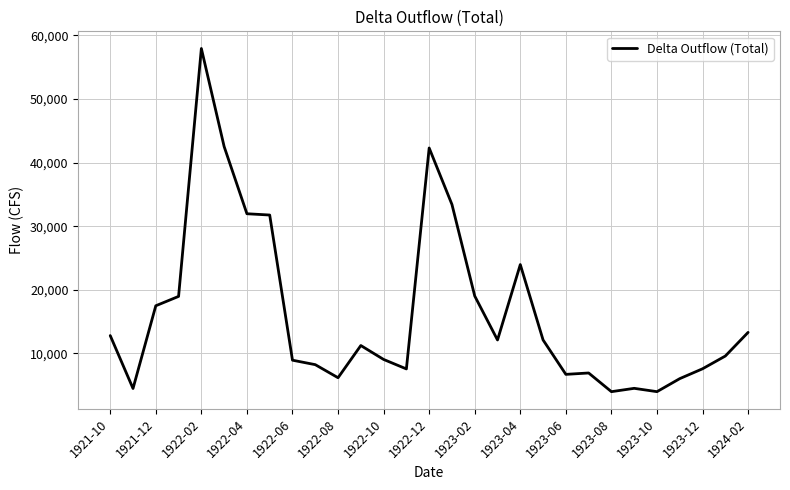

What is the smallest value displayed?

4000.0